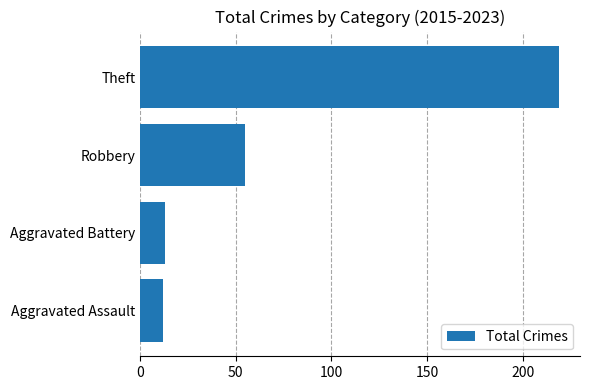

What is the difference between the maximum and minimum values?

207